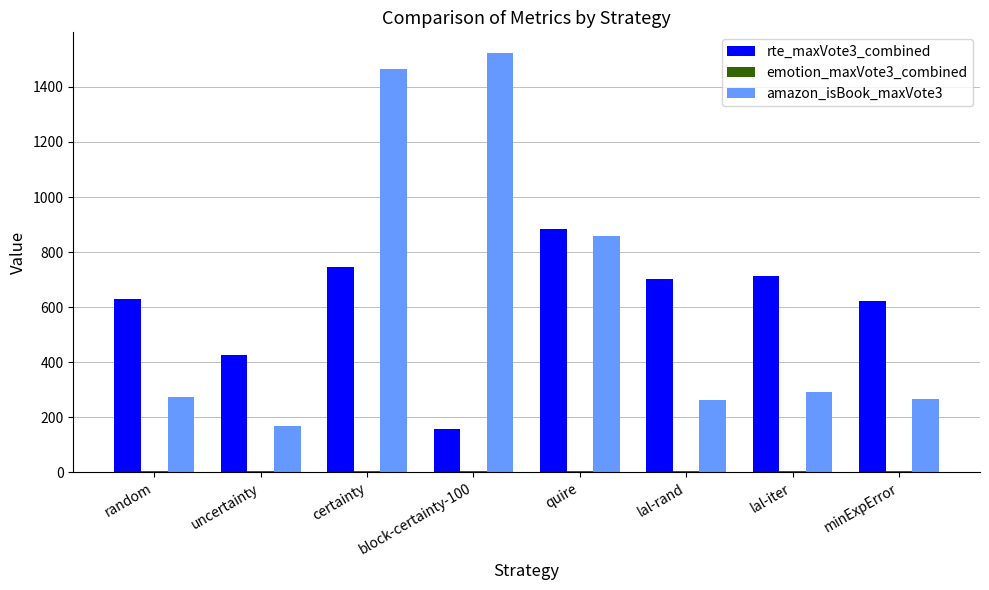

The amazon_isBook_maxVote3 series shows 458.0 at lal-rand. True or false?

False